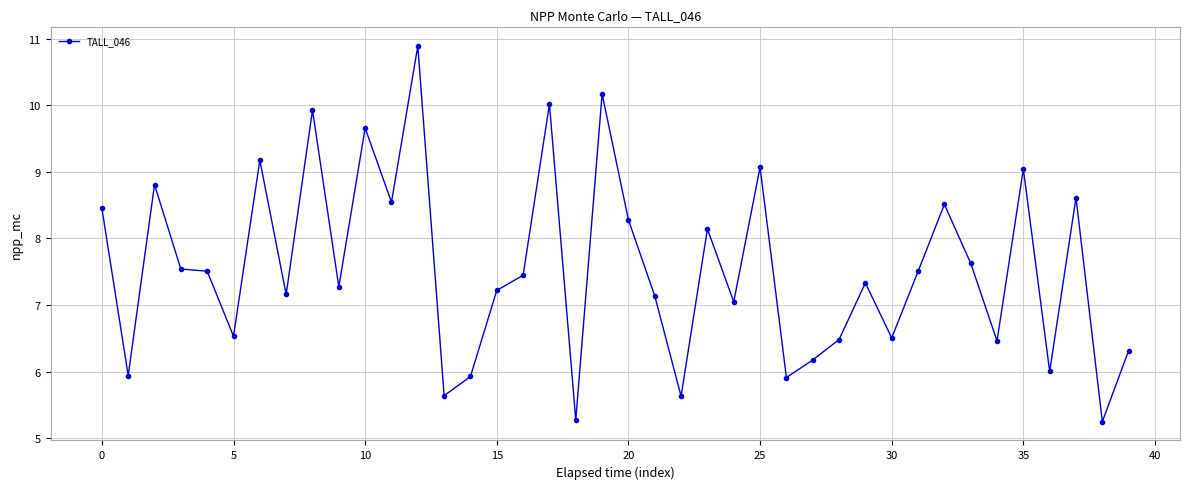

True or false: there are more than 2 points higher than both neighbors.

True